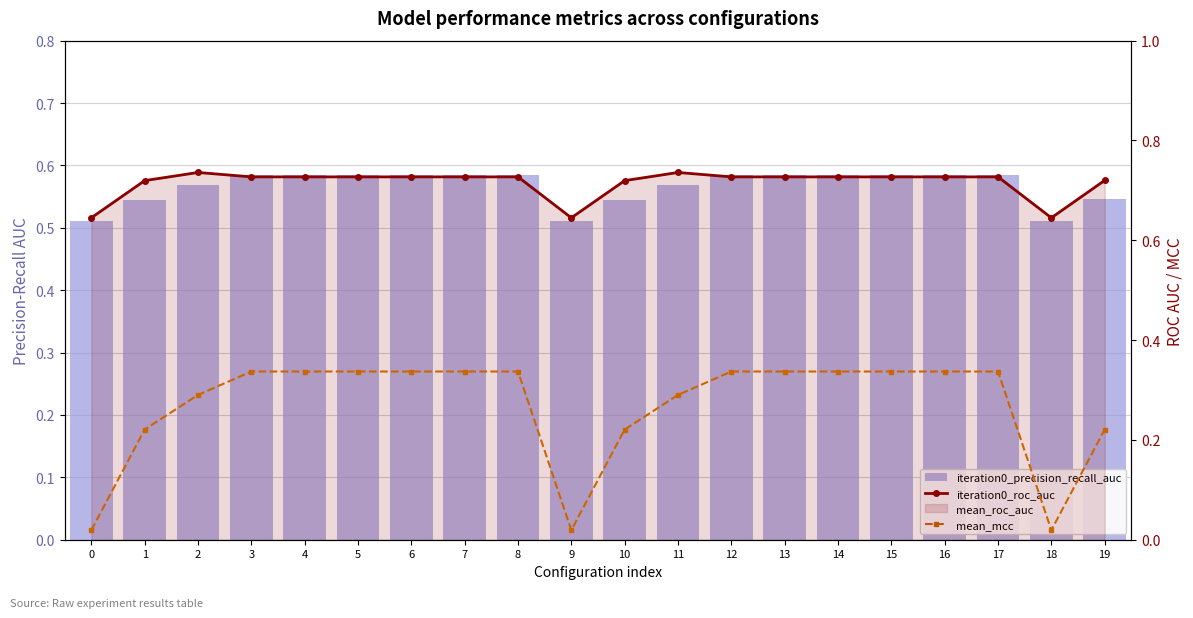

How many groups of bars are there?

20